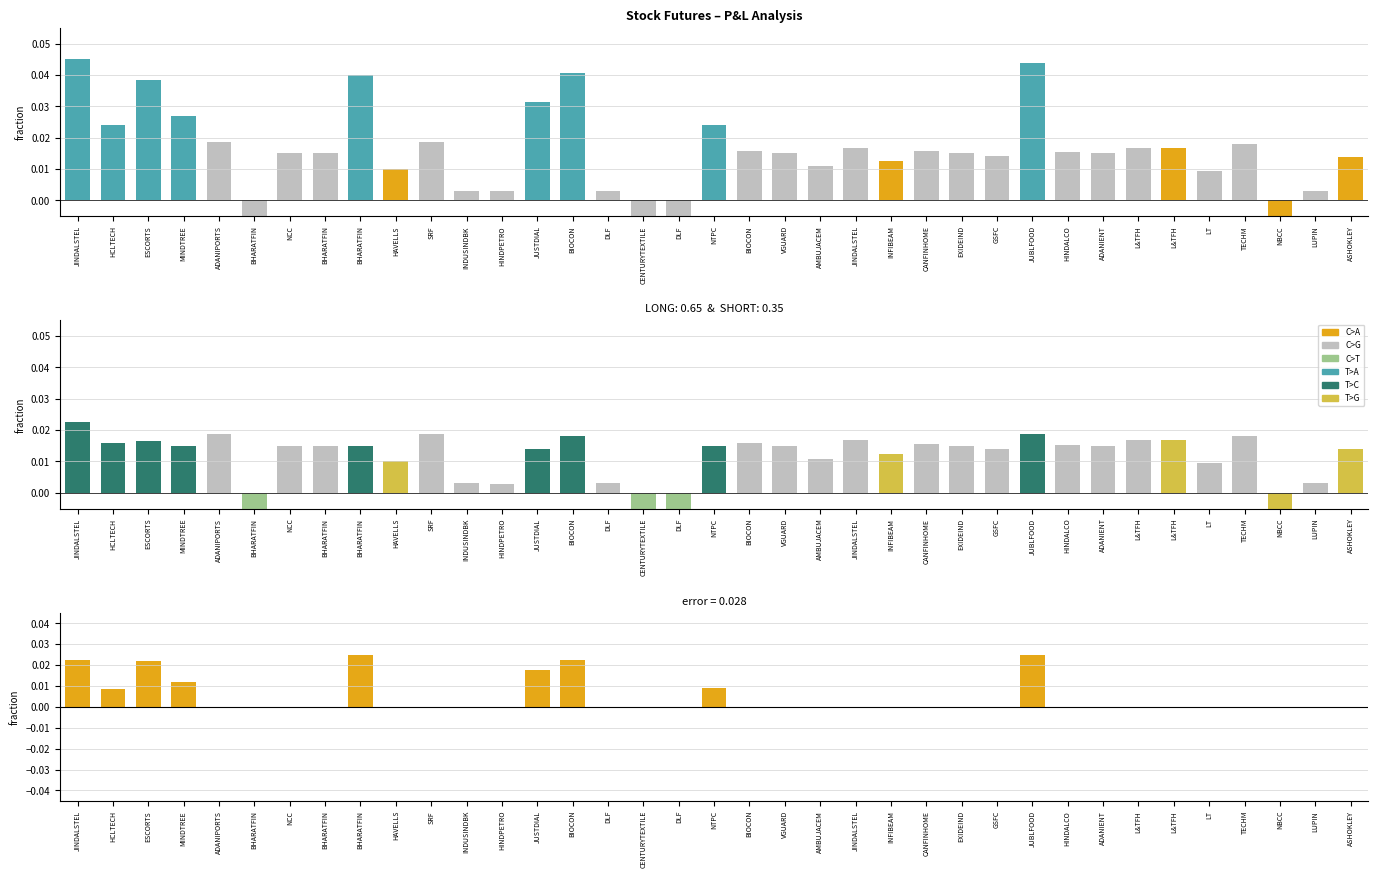

How many values in TGT-1 Amount are below zero?

4